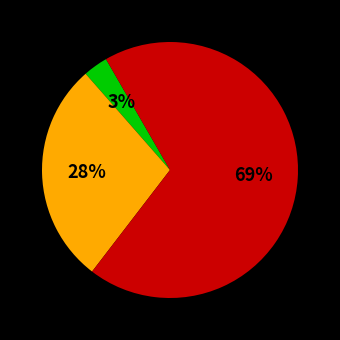

How many slices are in this pie chart?

3